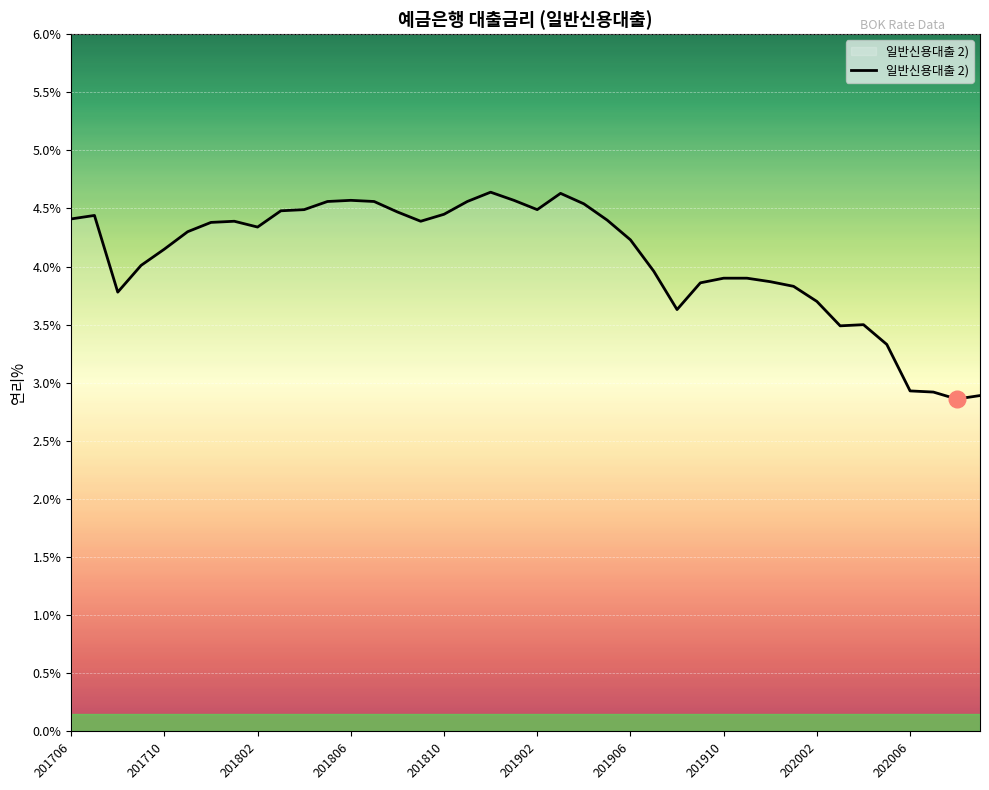

What is the smallest value displayed?

2.9